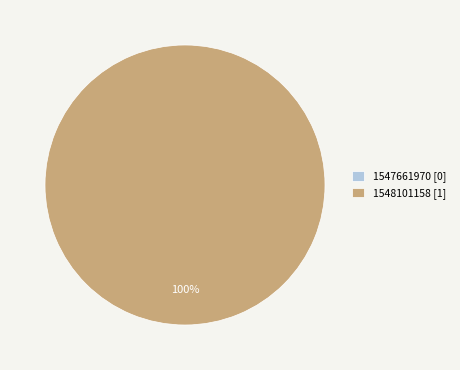

To the nearest percent, what is the difference between the 1548101158 and 1547661970 slice percentages?

100%